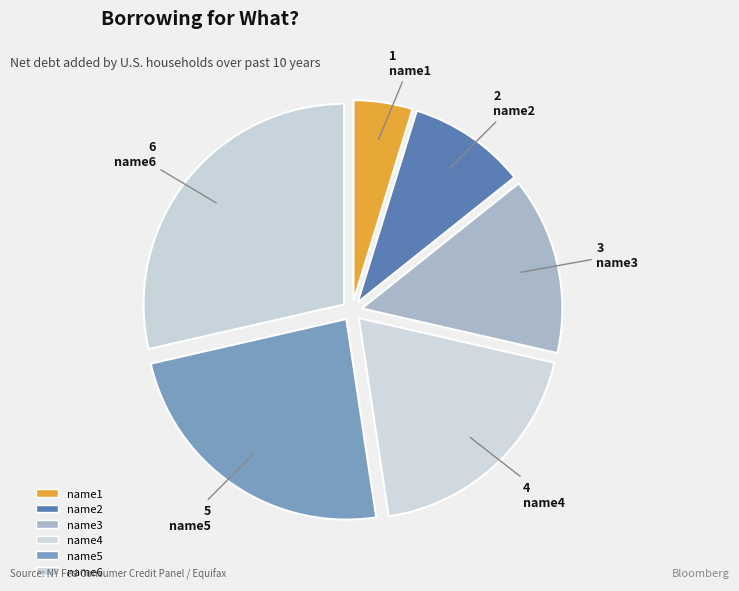

Count the number of slices in the pie.

6